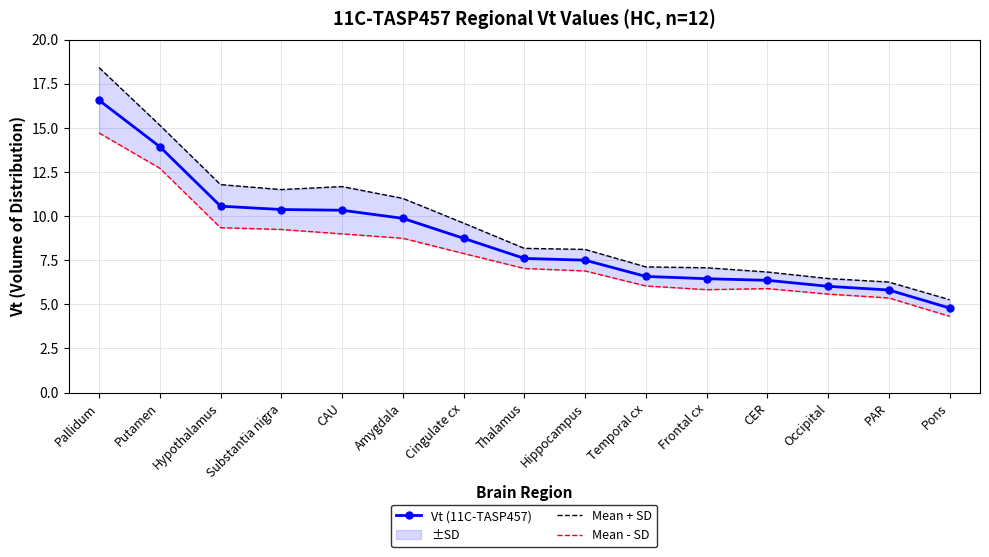

What is the average value of the Mean + SD series?

9.6